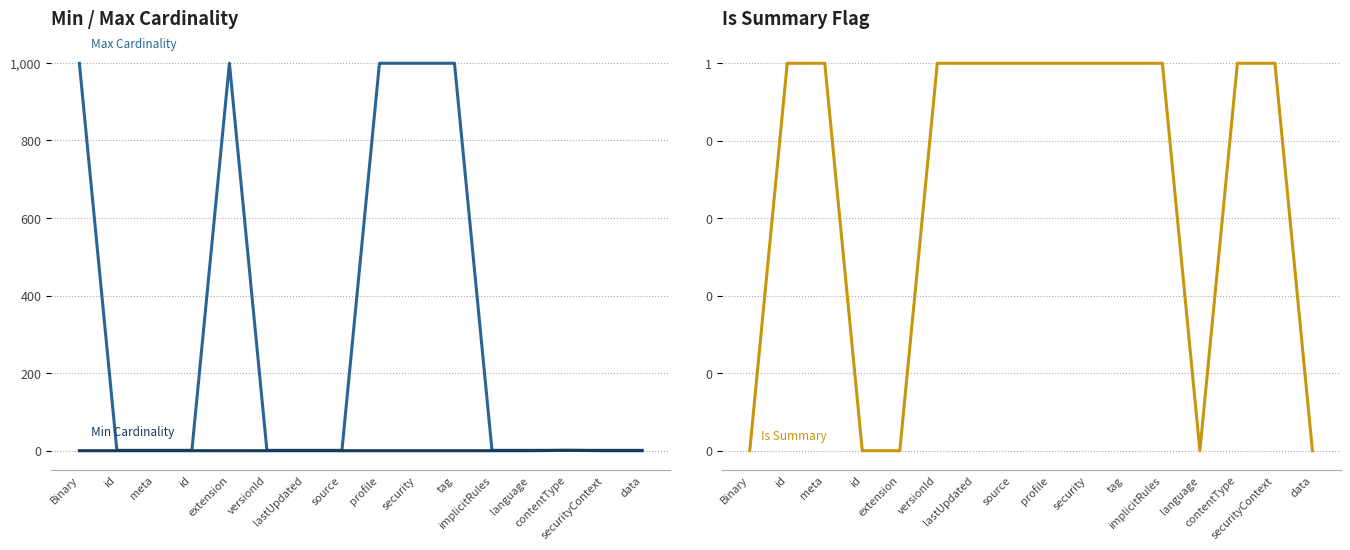

Is the value of Max Cardinality (encoded) at data greater than the value of Min Cardinality at lastUpdated?

Yes